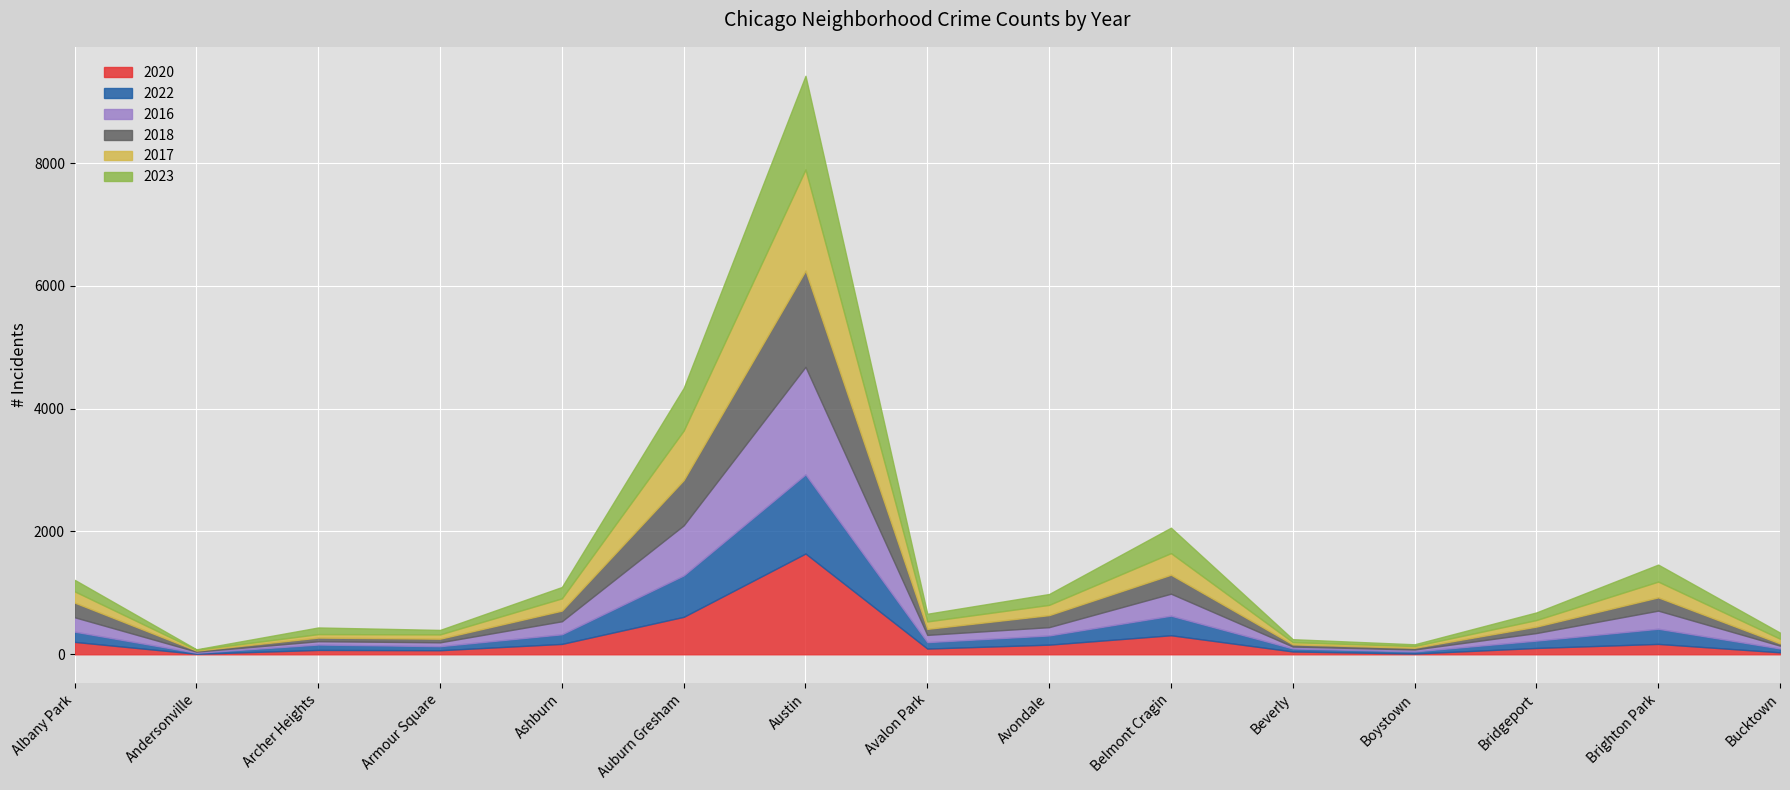

At which label does 2022 reach its peak?

Austin